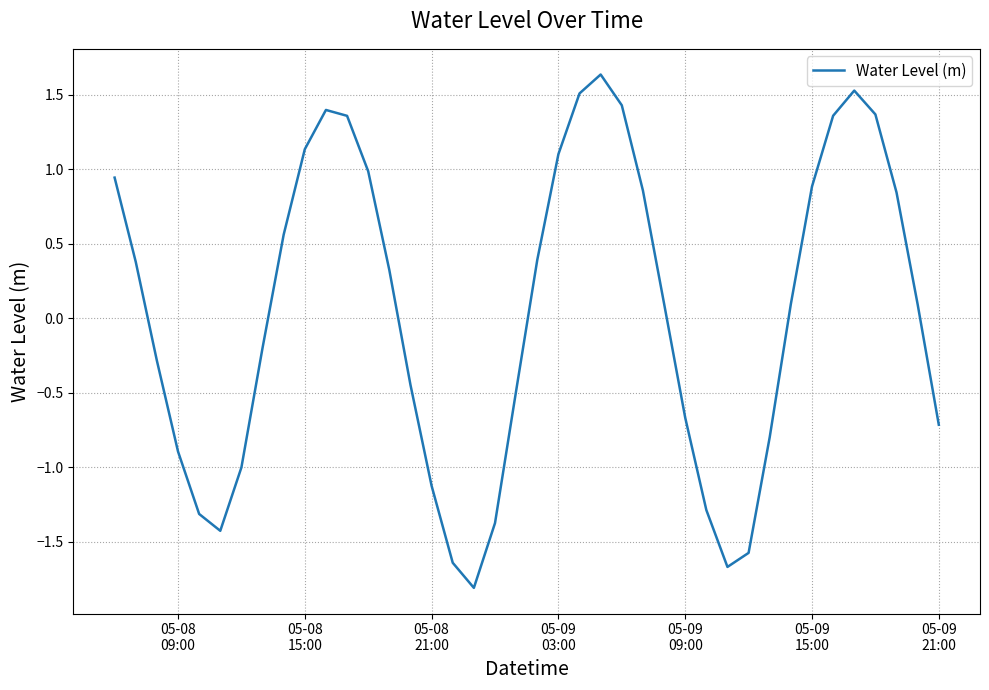

What is the minimum value shown in the chart?

-1.8